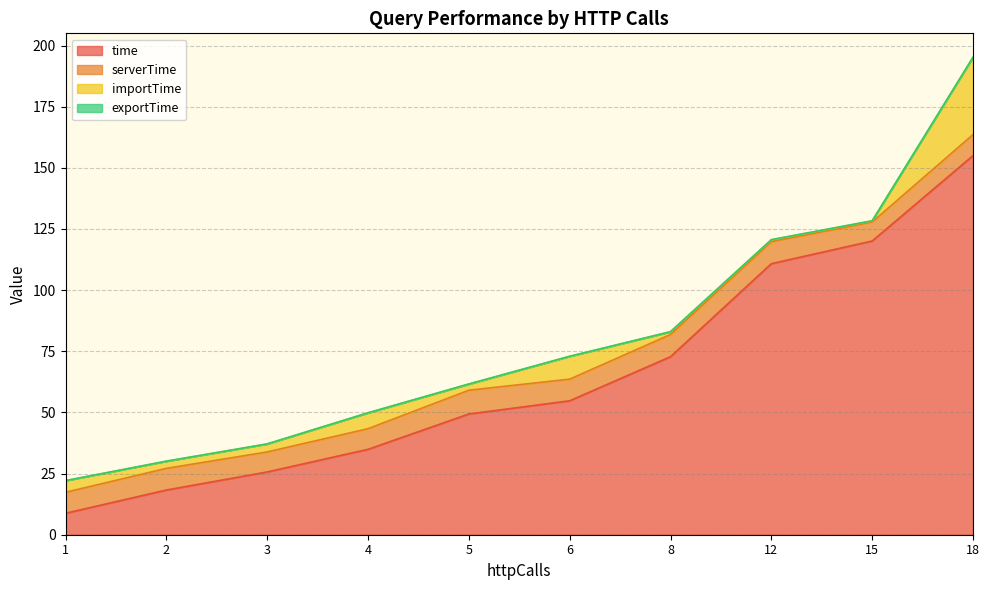

At which category is the sum across all series the highest?

18